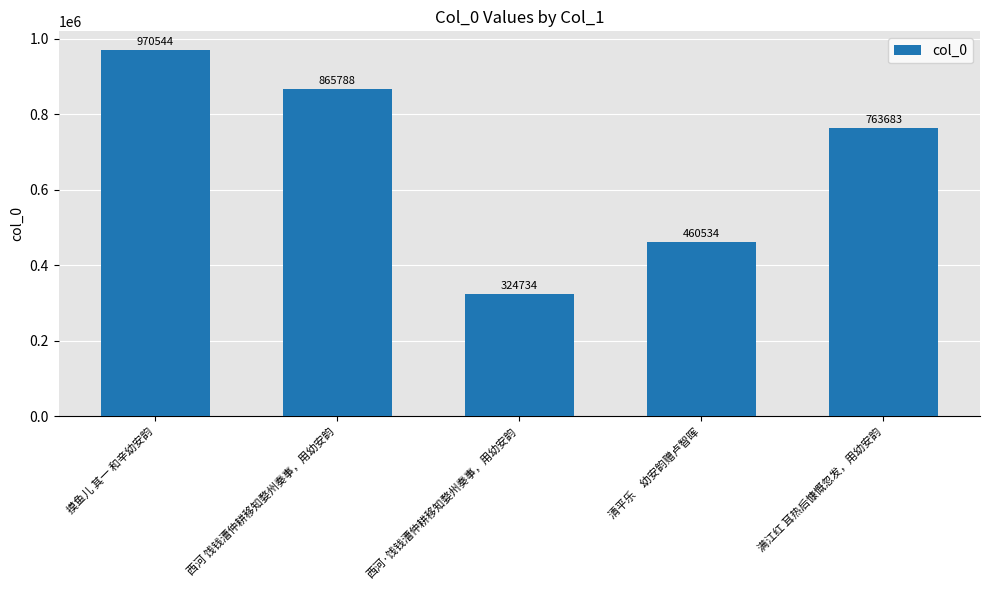

Read the value at 满江红 耳热后慷慨忽发，用幼安韵, to the nearest 100.

763700